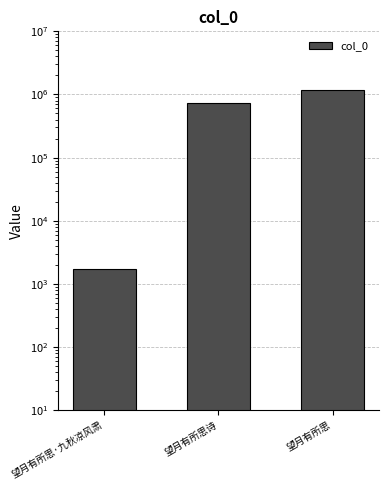

Where is the data nearest to the value 592939?

望月有所思诗